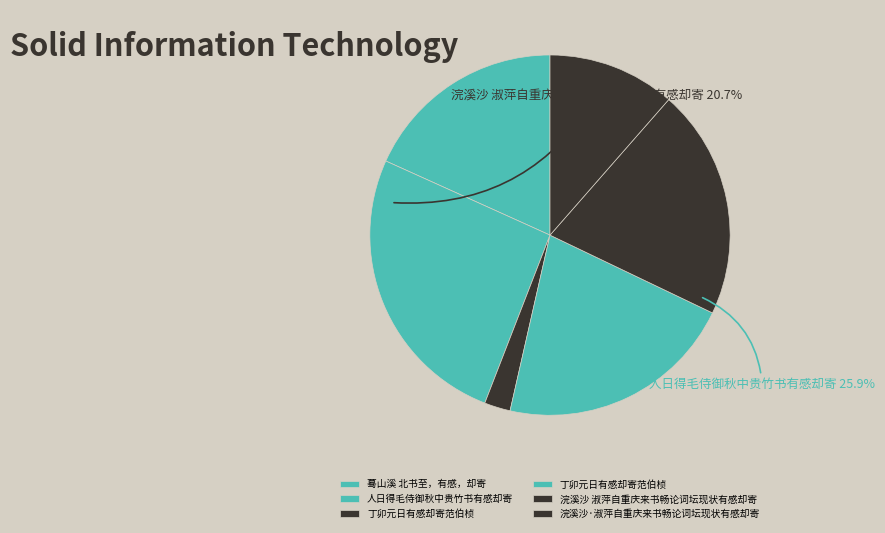

Is there any slice that represents more than half of the pie?

No